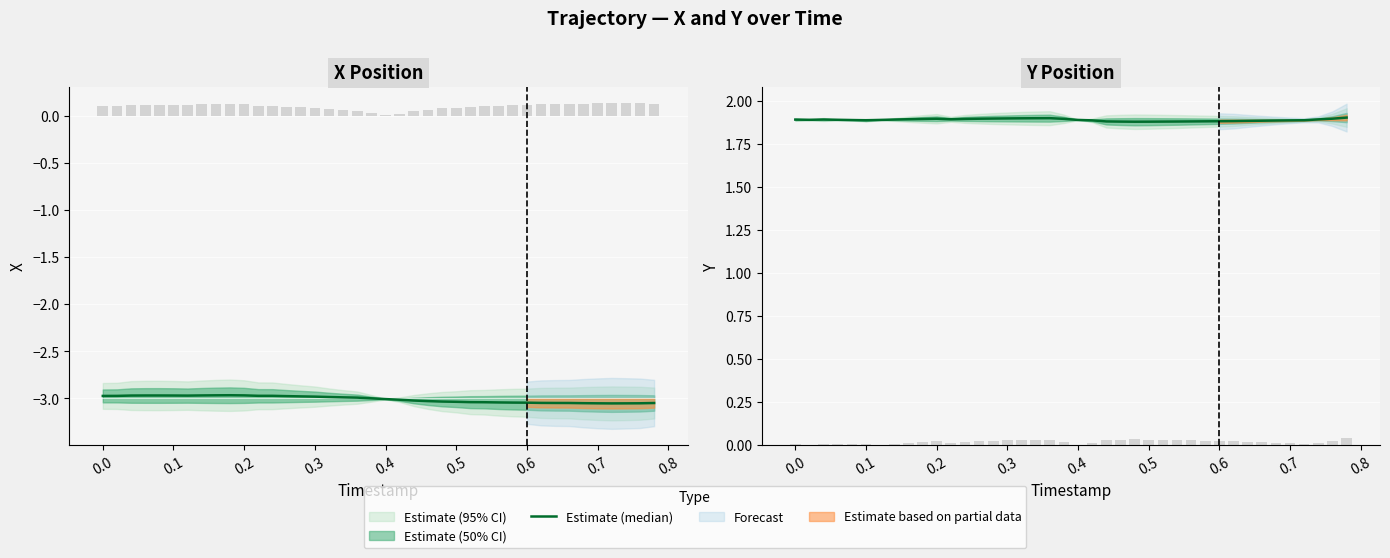

How many values are between 1 and 2?

40